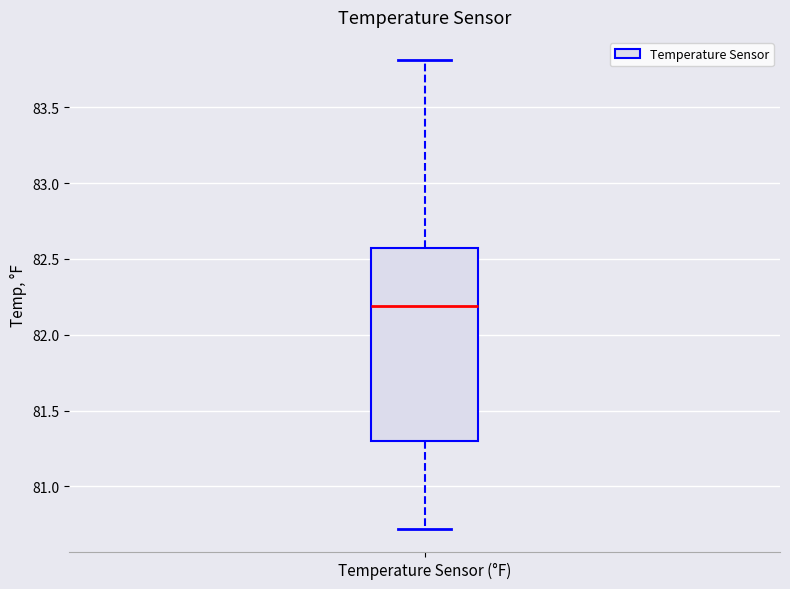

Where is the upper edge of the box for Temperature Sensor (°F) on the y-axis? The values are not printed on the chart, so give them approximately, as read against the axis.

82.55